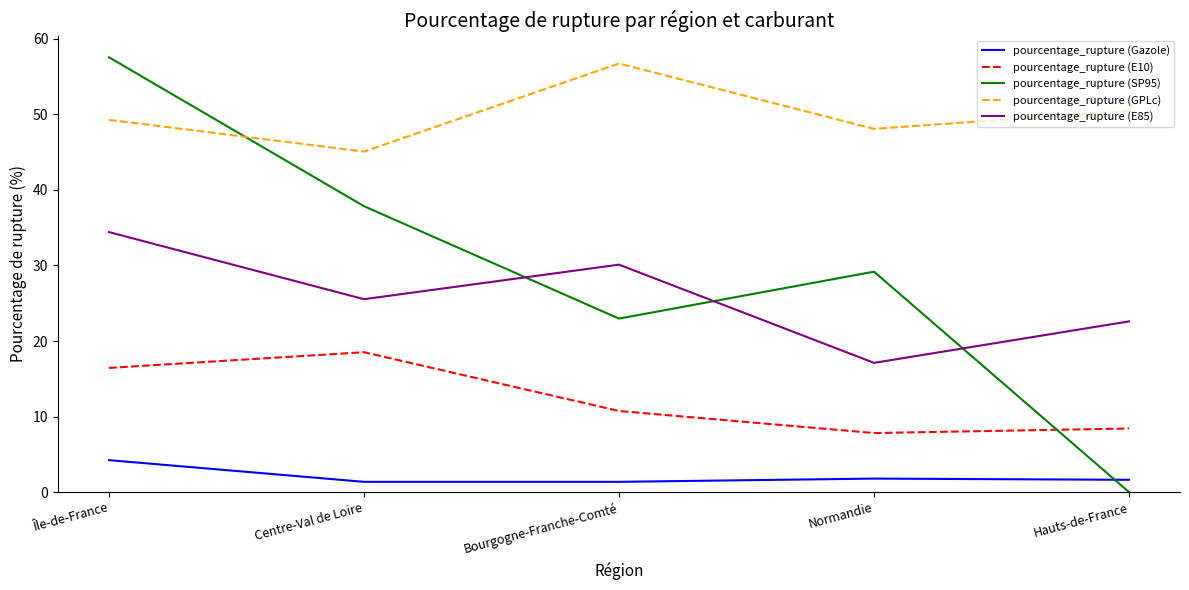

In pourcentage_rupture (SP95), how many points are higher than both neighbors (excluding endpoints)?

1